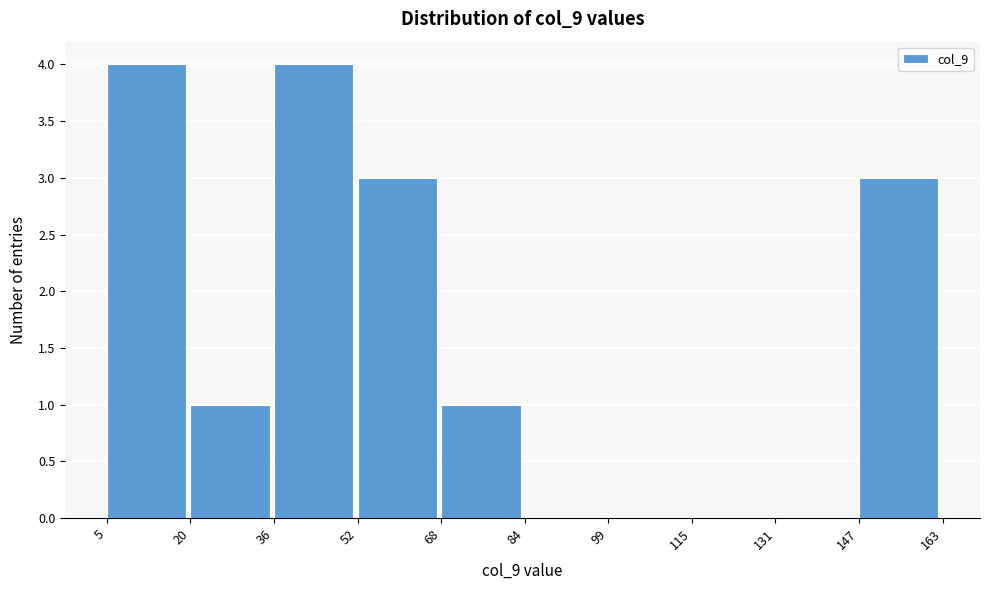

What is the height of the bar covering 52 to 68 on the x-axis? The values are not printed on the chart, so give them approximately, as read against the axis.

3